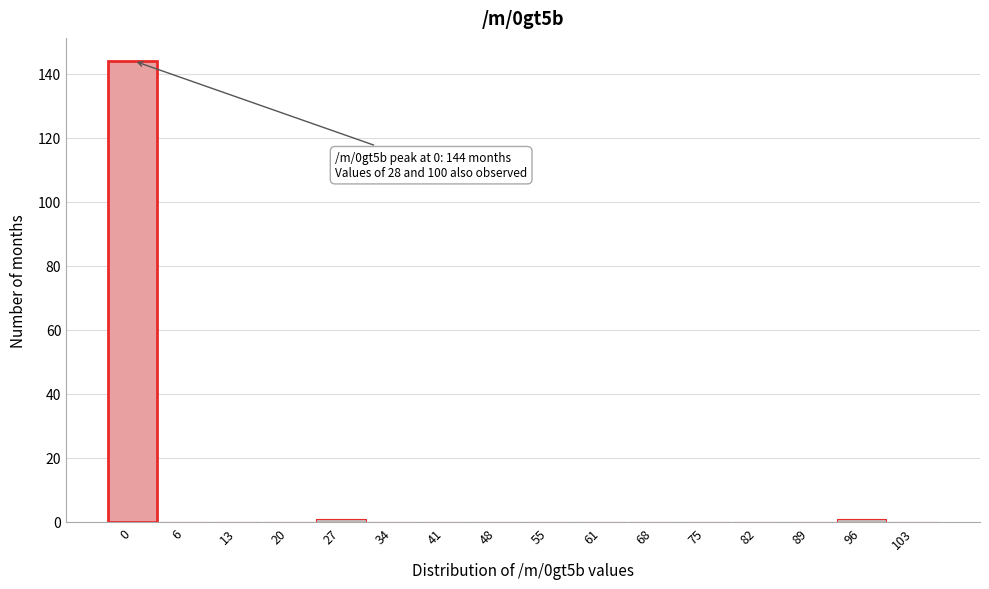

Reading left to right, transcribe all the data shown in this chart.

0=144	6=0	13=0	20=0	27=1	34=0	41=0	48=0	55=0	61=0	68=0	75=0	82=0	89=0	96=1	103=0